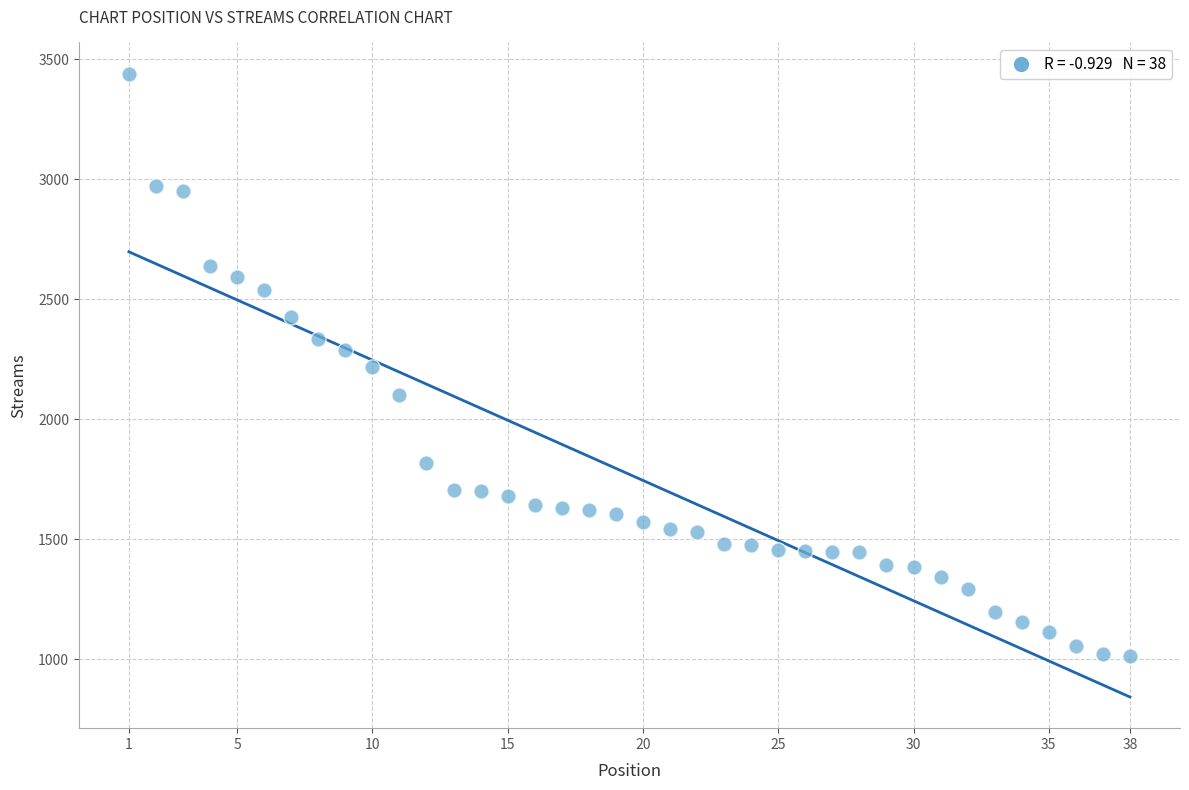

What is the range of X values (max minus min)?

37